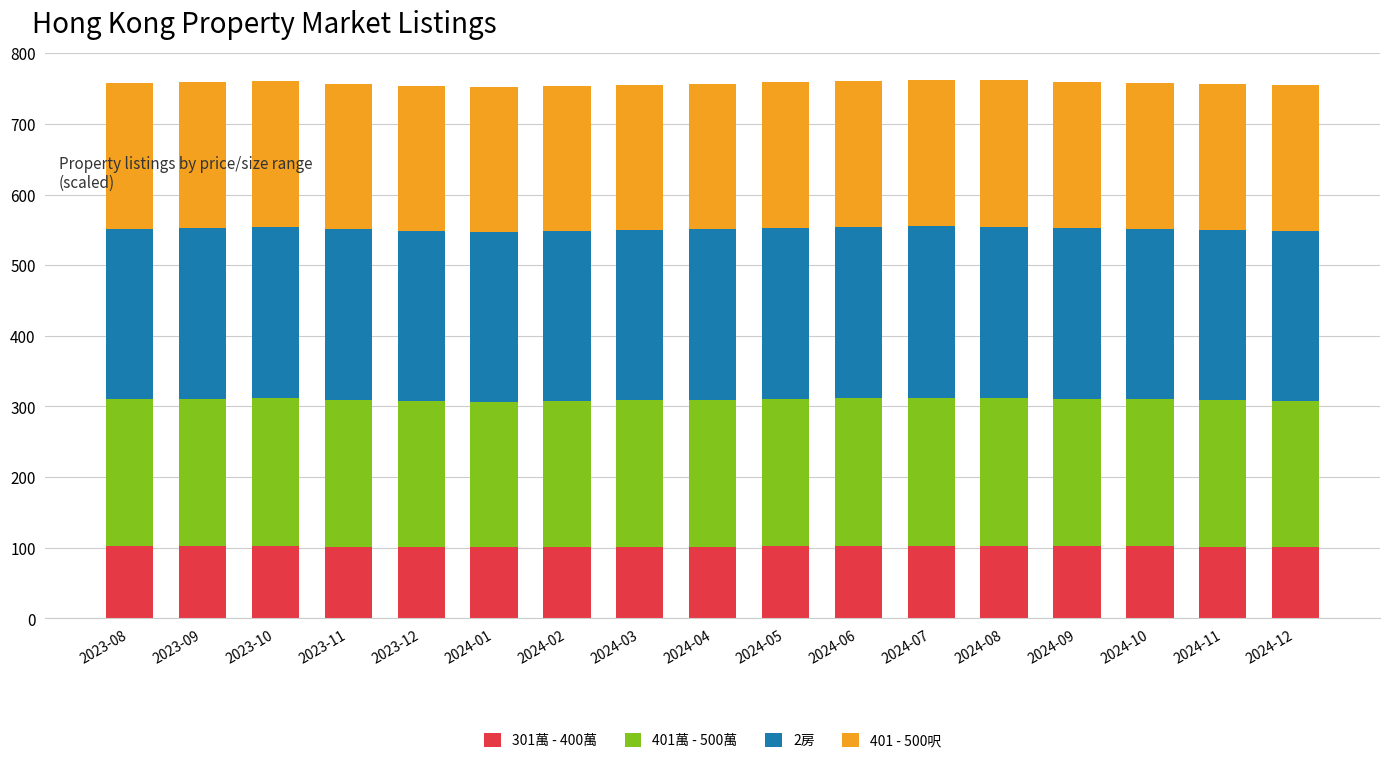

What is the minimum value for 301萬 - 400萬?

100.5